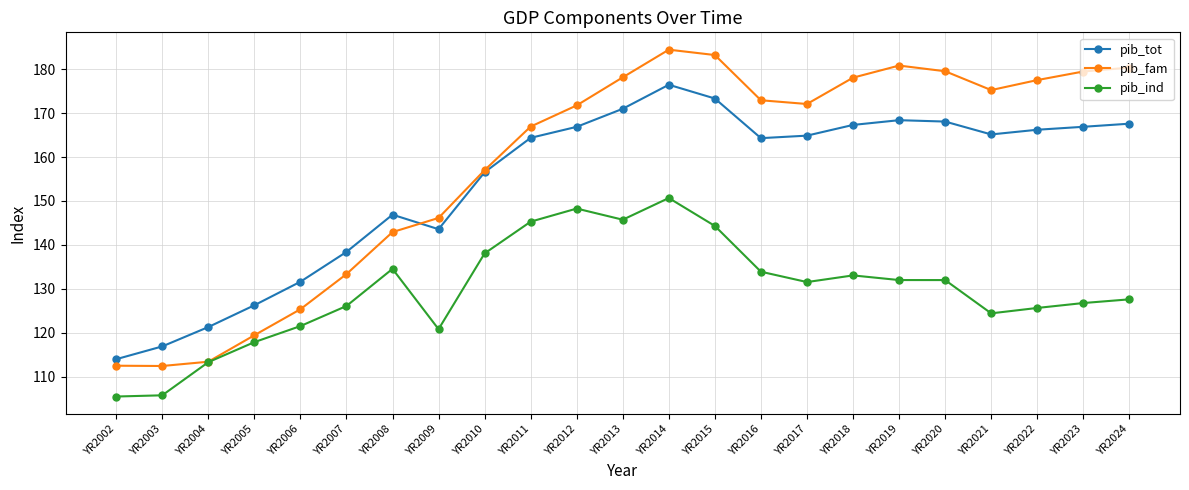

At which category does pib_tot reach its first local peak?

YR2008